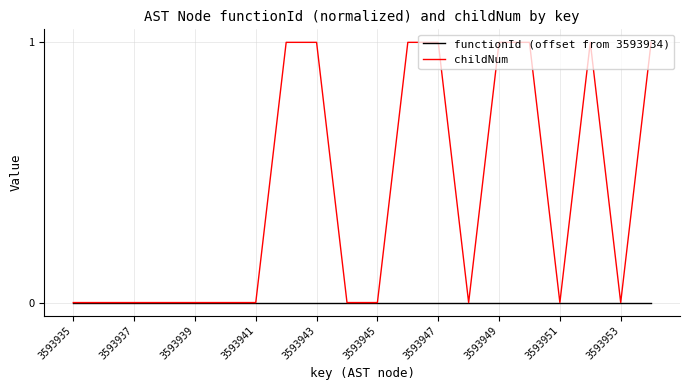

Which series has the largest total across all categories?

childNum